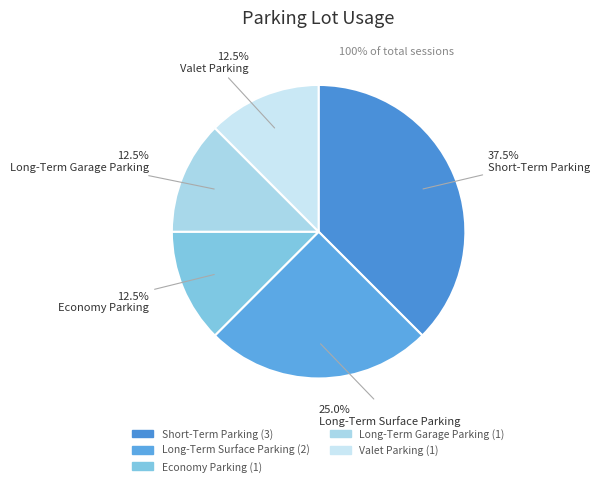

Rank the categories by value from highest to lowest.

Short-Term Parking, Long-Term Surface Parking, Economy Parking, Long-Term Garage Parking, Valet Parking